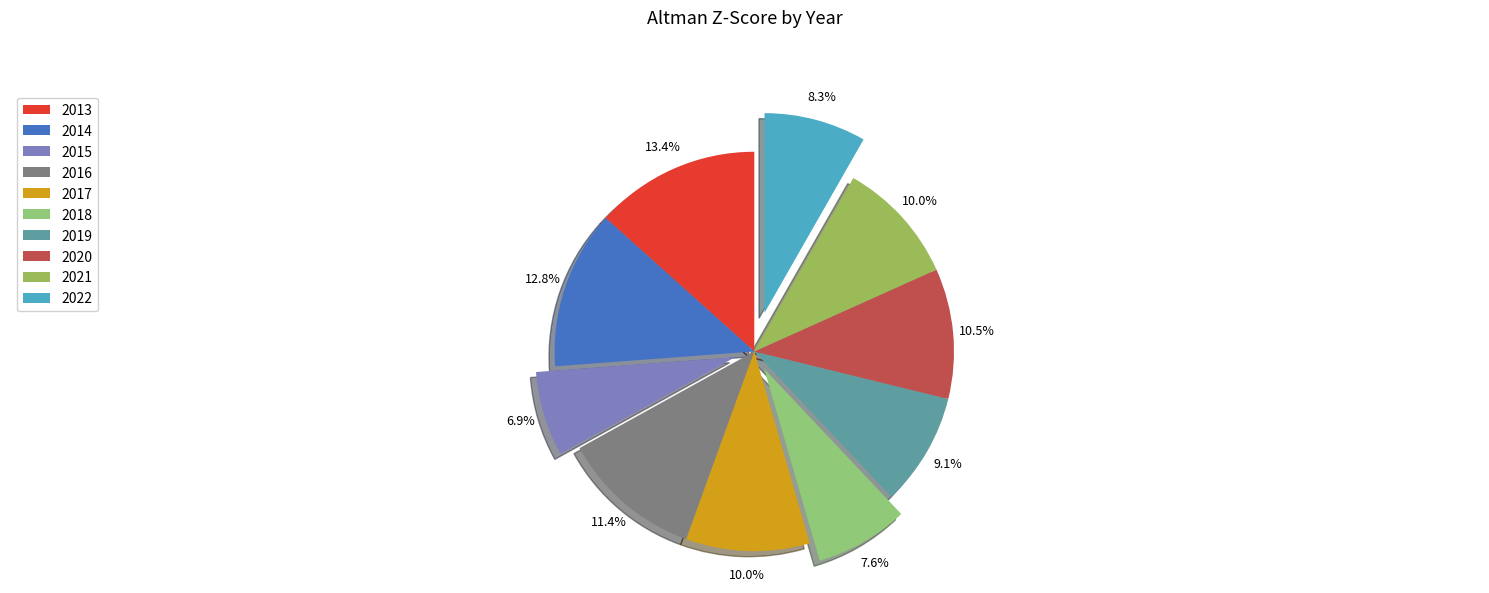

What percentage is the 2016 slice, to the nearest percent?

11%